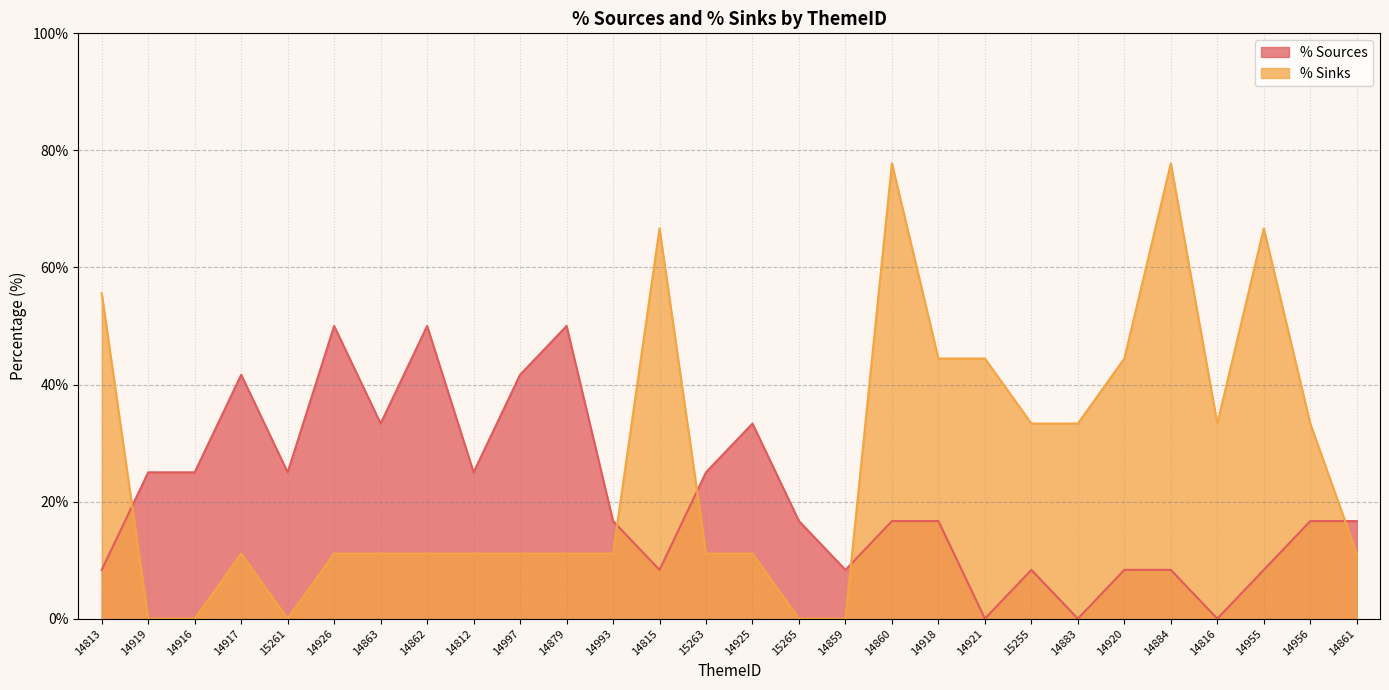

The value of % Sinks at 14860 is 77.8. True or false?

True